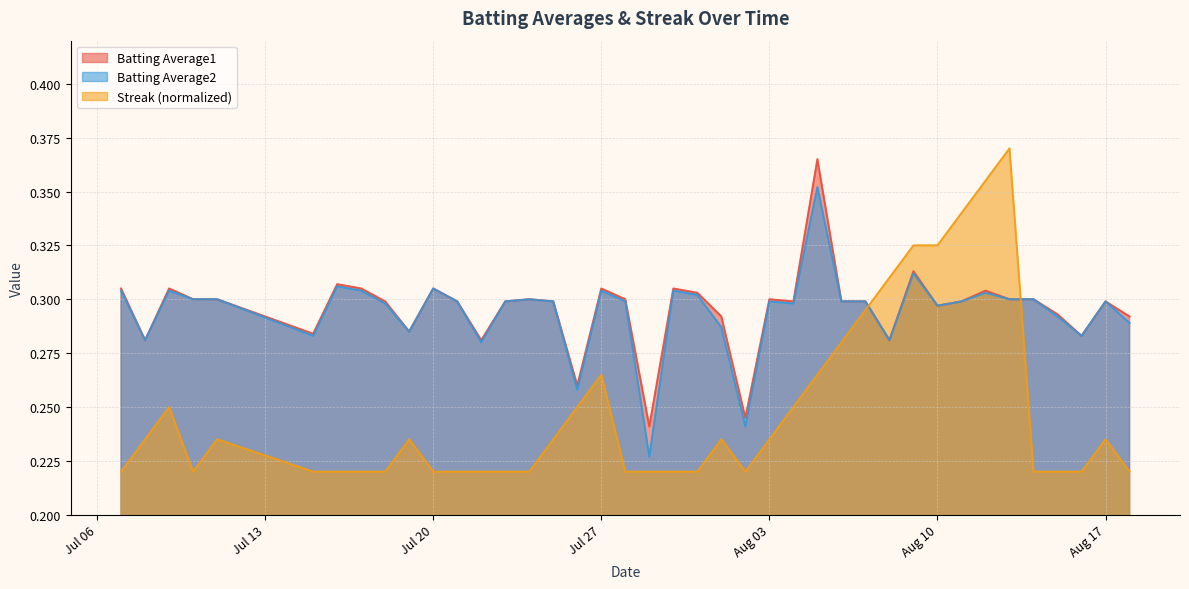

True or false: Batting Average1 and Streak (normalized) cross at least once.

True